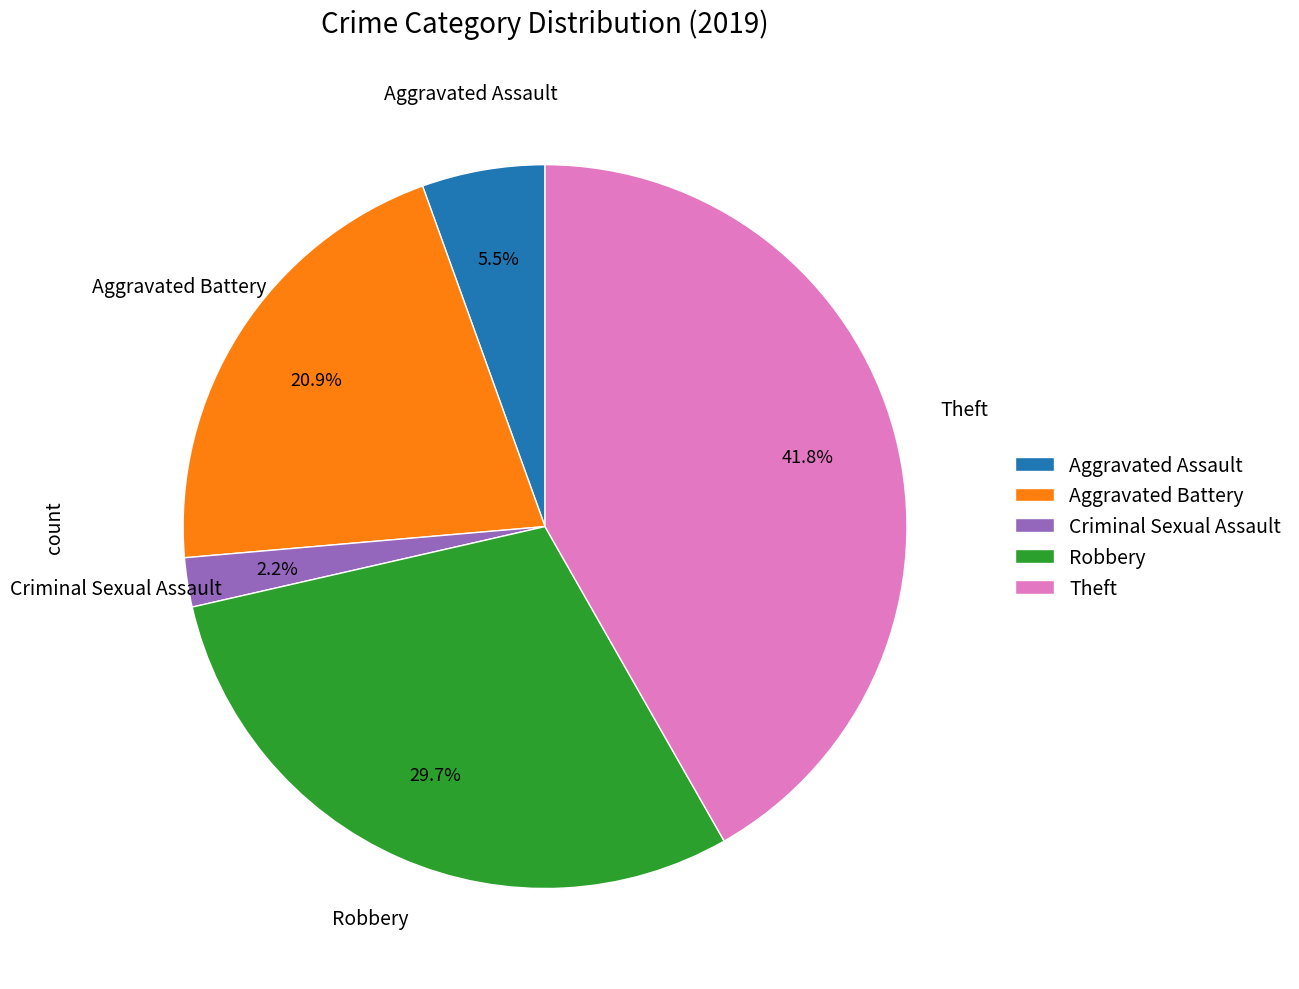

Is it true that Aggravated Battery is 21% of the pie?

True